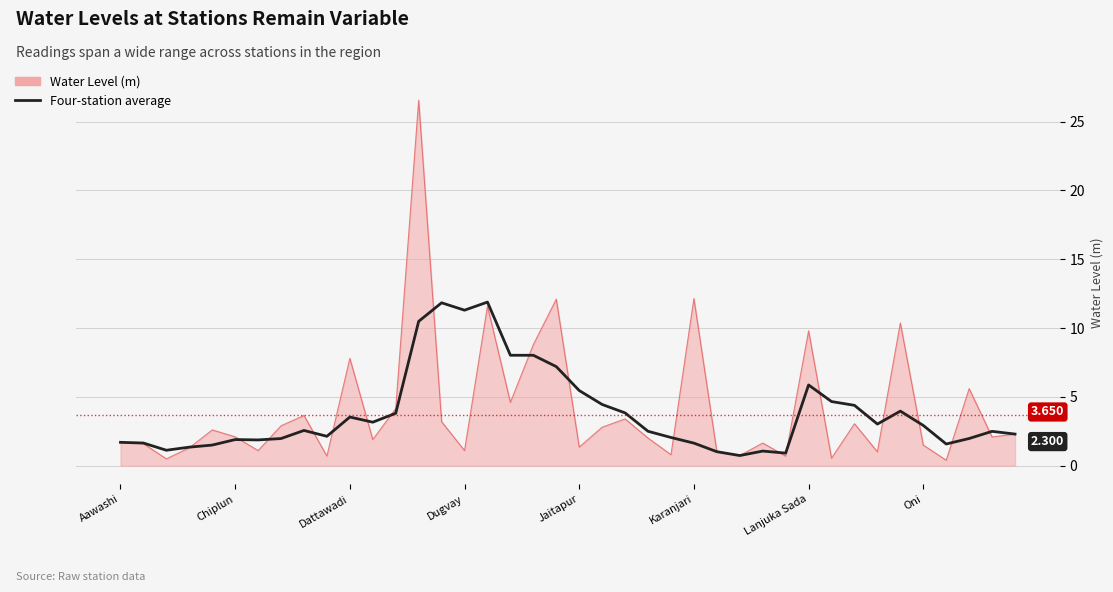

Rank the series by their maximum value, from highest to lowest.

Water Level (m), Four-station average